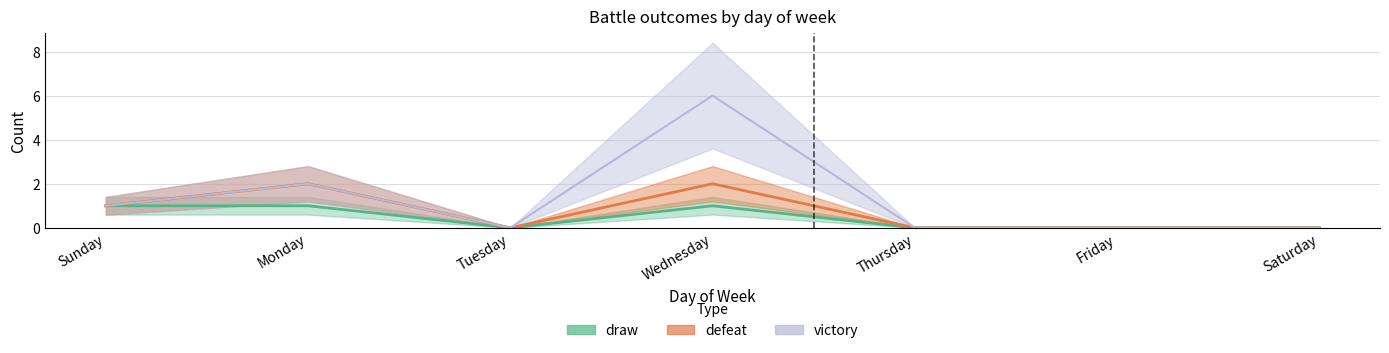

Which series changed the most between Wednesday and Thursday?

victory